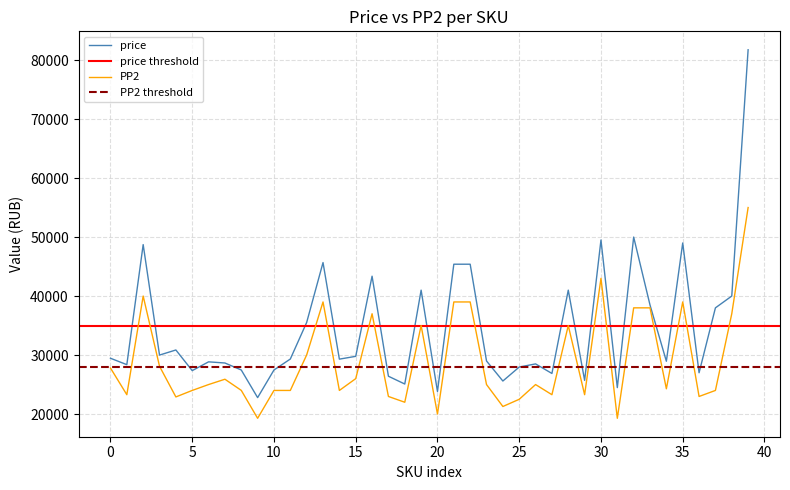

Is this an area chart (filled region under the line)?

No